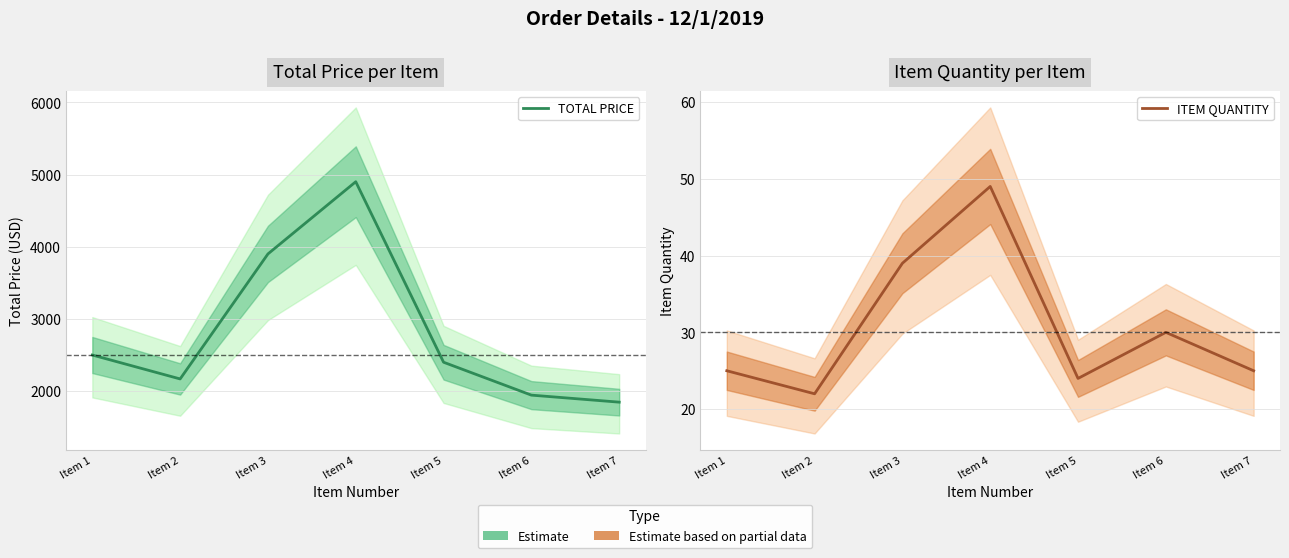

How many data points does each series have?

7